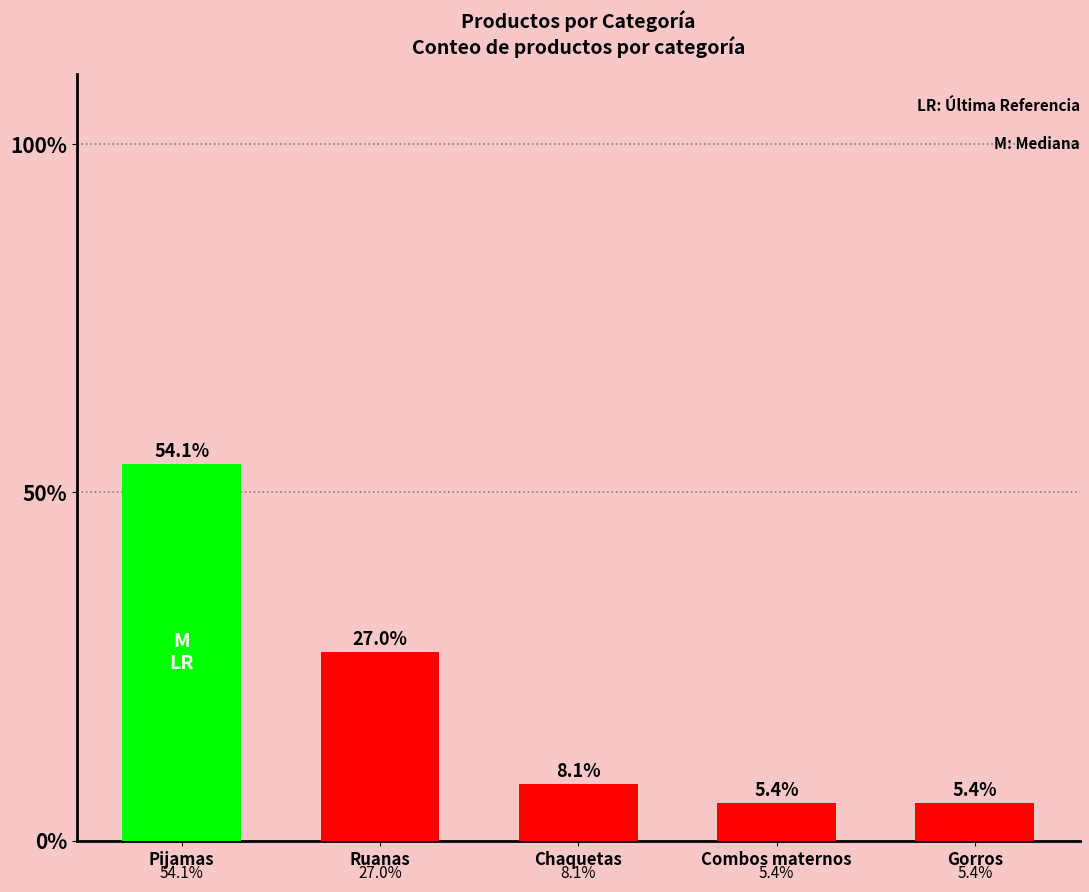

What is the ratio of the value at Chaquetas to the value at Ruanas?

0.3